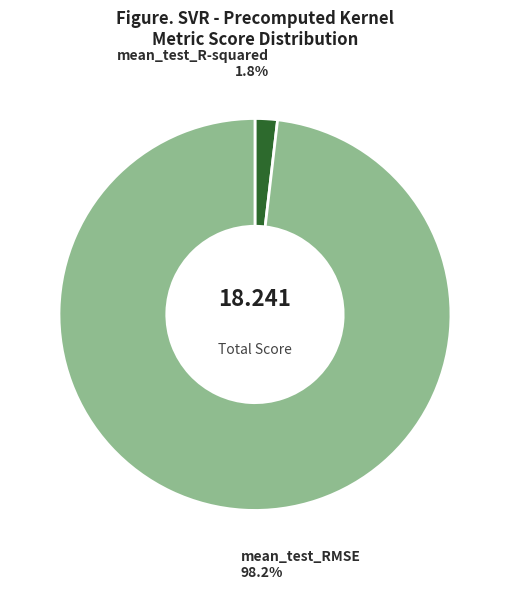

Which category has the smallest portion of the pie?

mean_test_R-squared